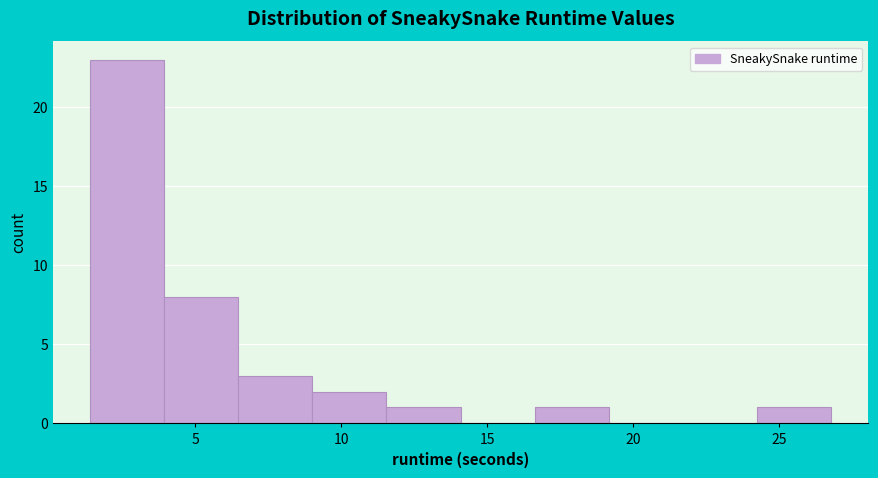

How tall is the bar that spans 11.5 to 14.0 on the x-axis? Neither the bar edges nor the heights are printed on the chart, so give them approximately, as read against the axes.

1